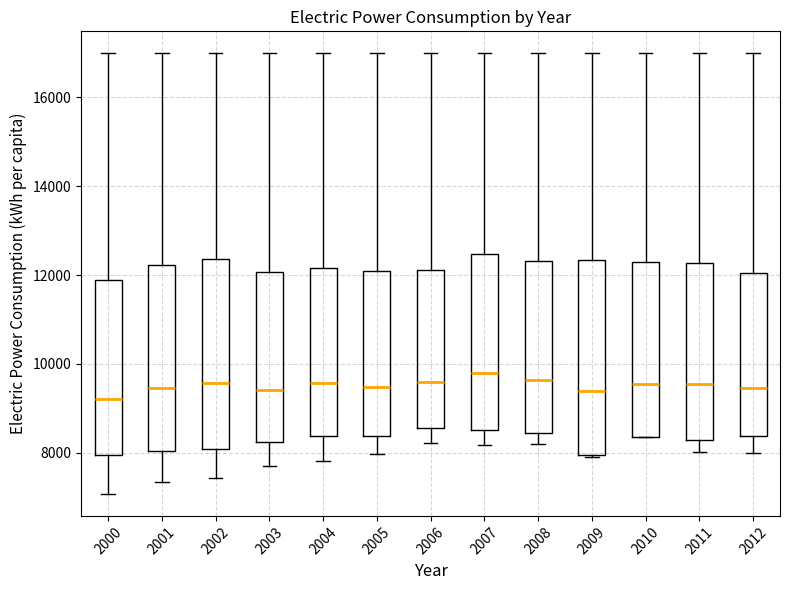

Where does the median line of the box at x = 2008 sit on the y-axis? The values are not printed on the chart, so give them approximately, as read against the axis.

9600